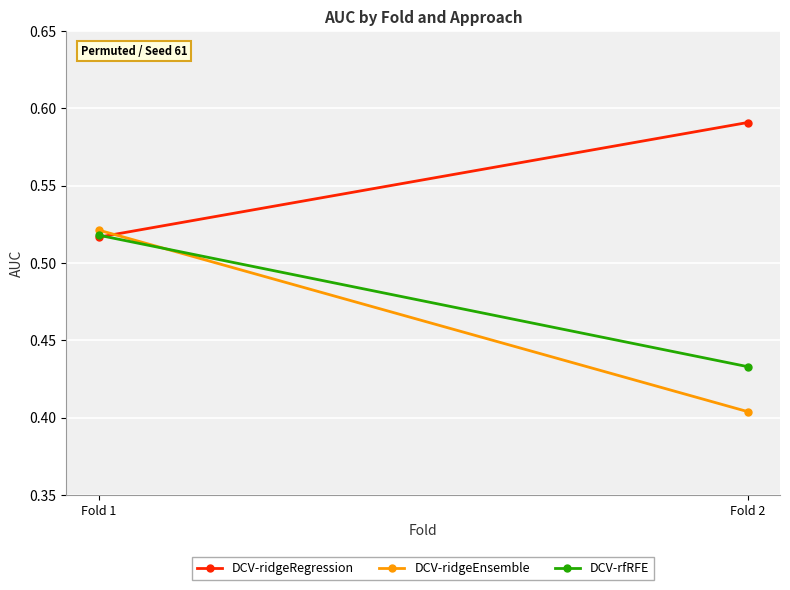

The DCV-ridgeEnsemble series shows 0.7 at Fold 2. True or false?

False